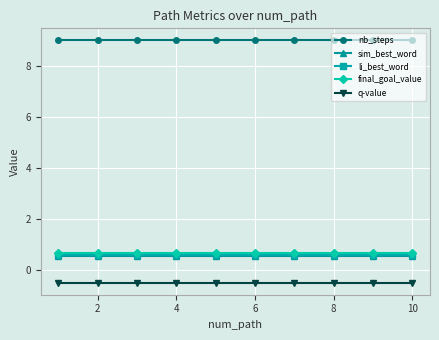

True or false: li_best_word and sim_best_word intersect in this chart.

False